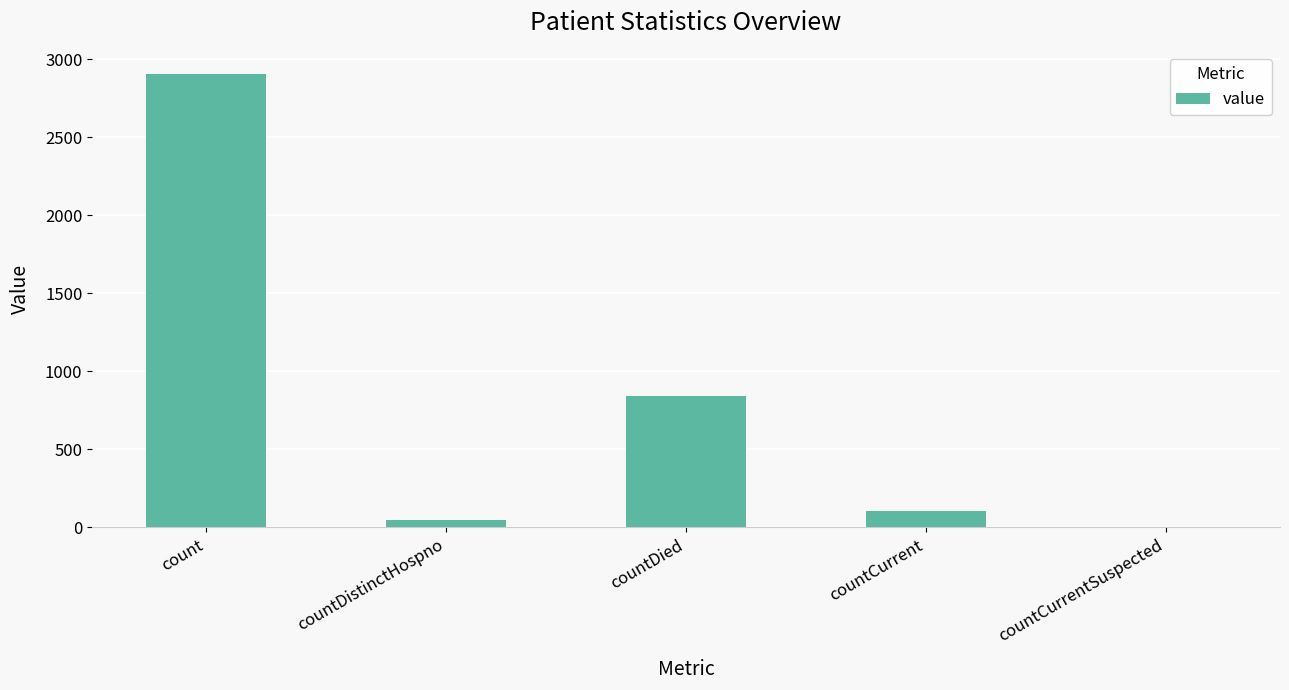

Reading left to right, list all the values displayed in this chart.

2908	47	842	106	0